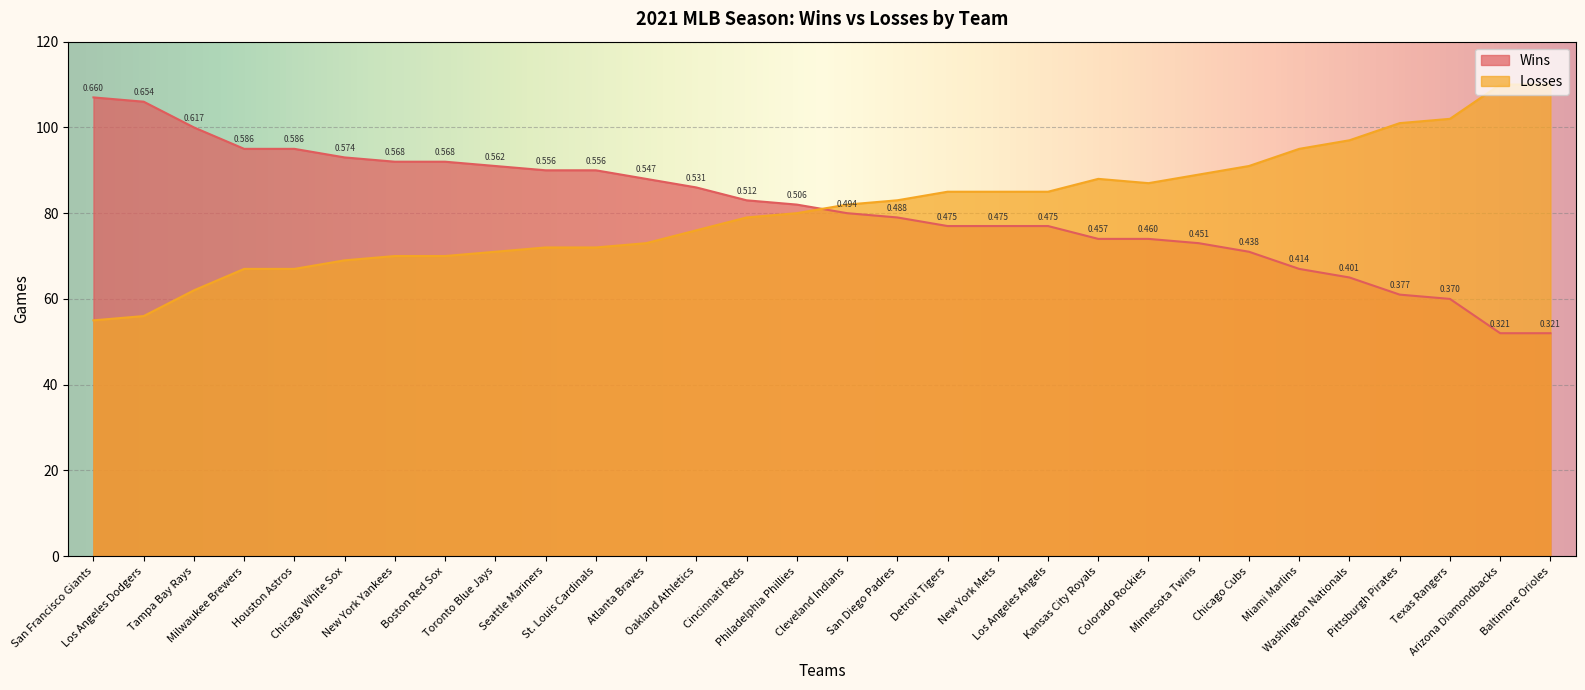

Where is Wins nearest to the value 79?

San Diego Padres